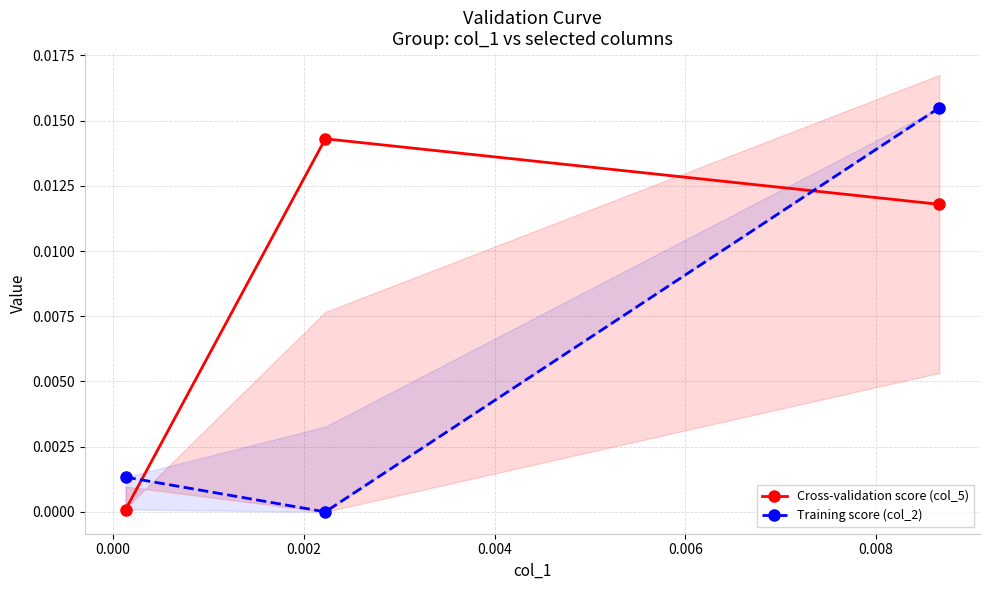

Which series has the largest total across all categories?

Cross-validation score (col_5)